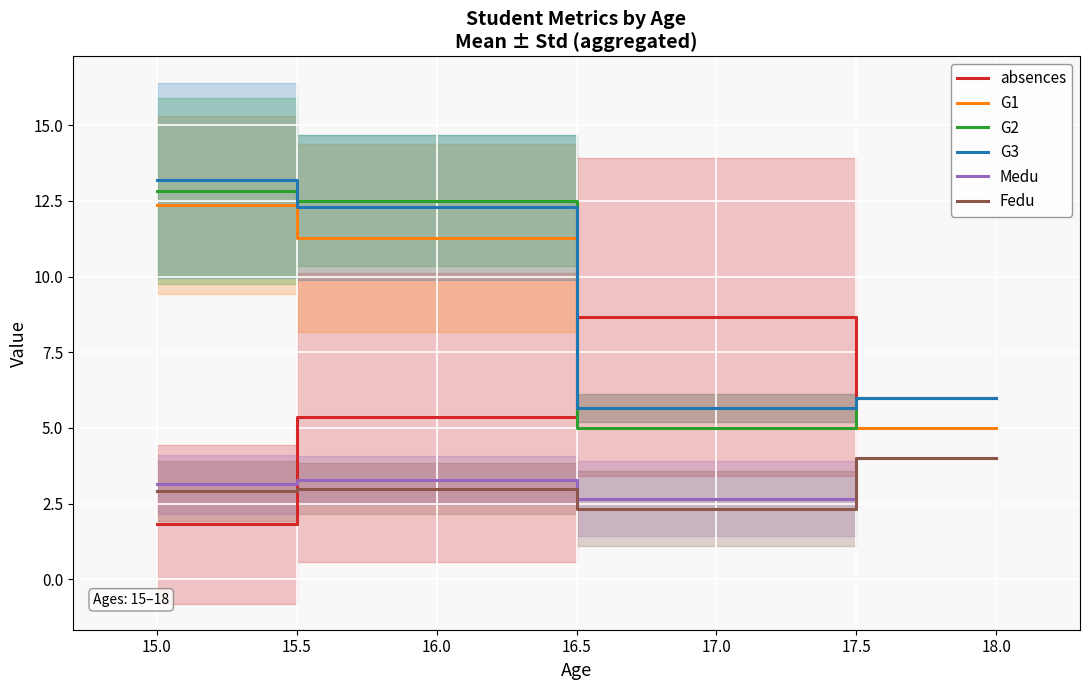

What is the minimum value for G3?

5.7